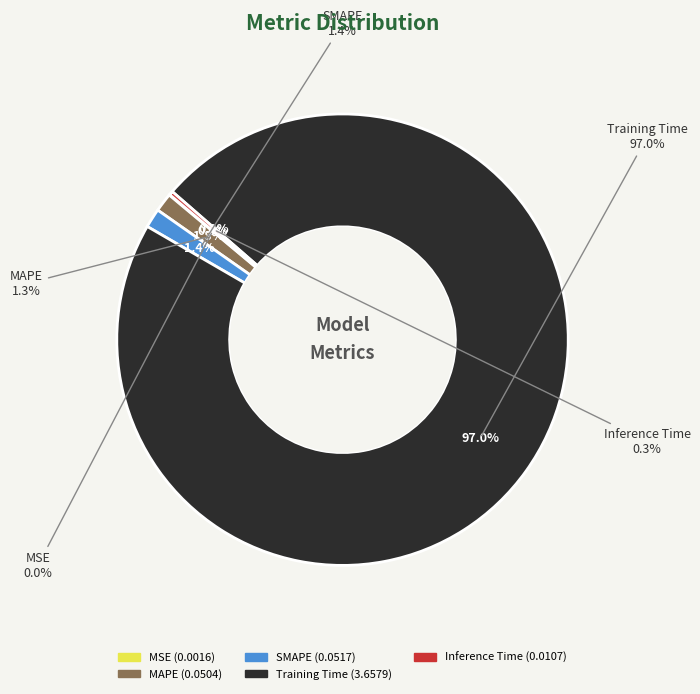

Rank the categories by value from lowest to highest.

MSE, Inference Time, MAPE, SMAPE, Training Time